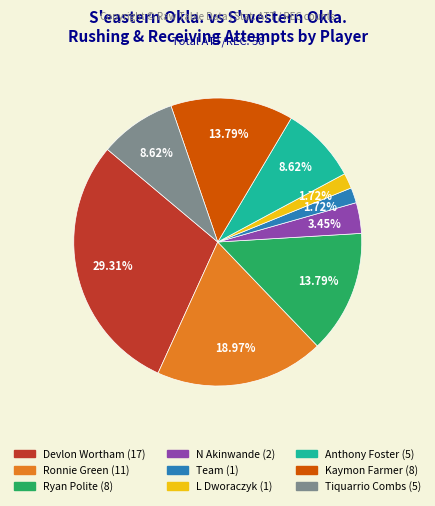

Which has a higher value, Kaymon Farmer or Team?

Kaymon Farmer